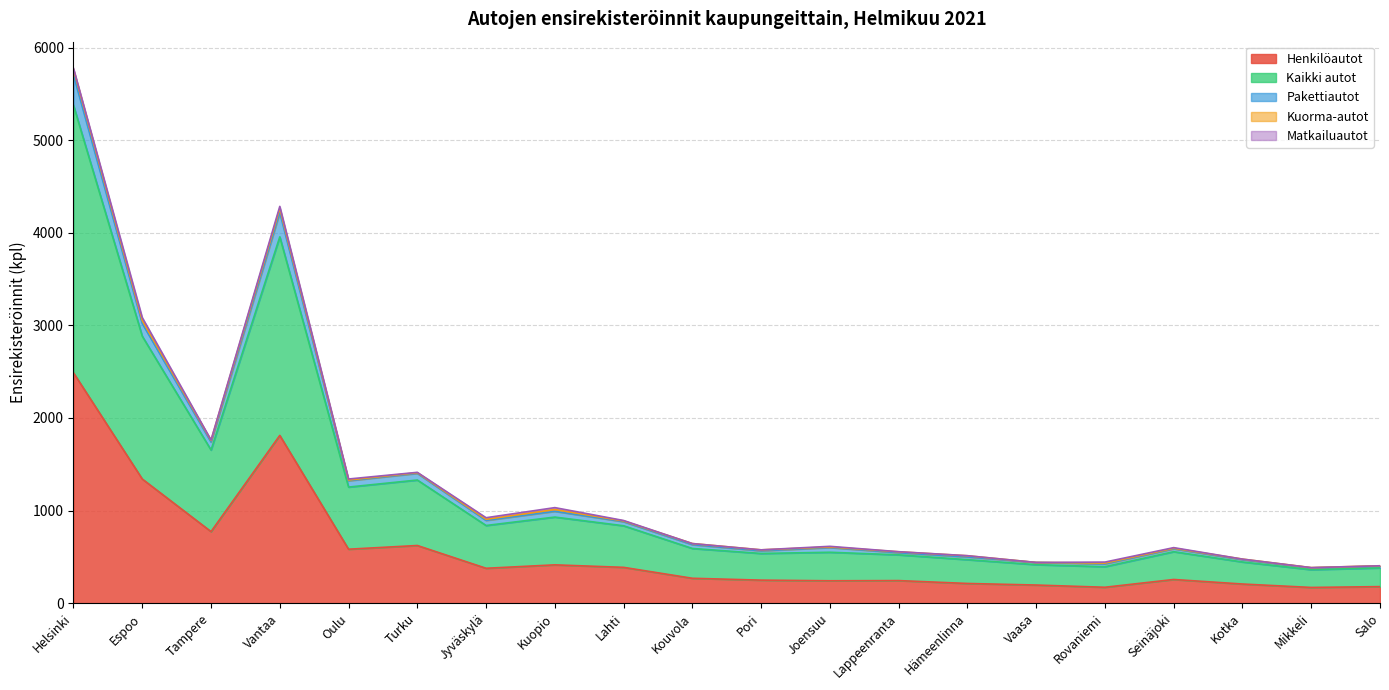

At which category is the sum across all series the highest?

Helsinki